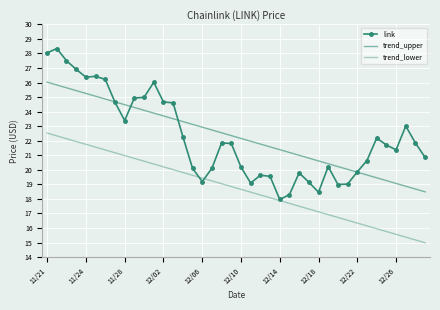

True or false: trend_lower and trend_upper intersect in this chart.

False